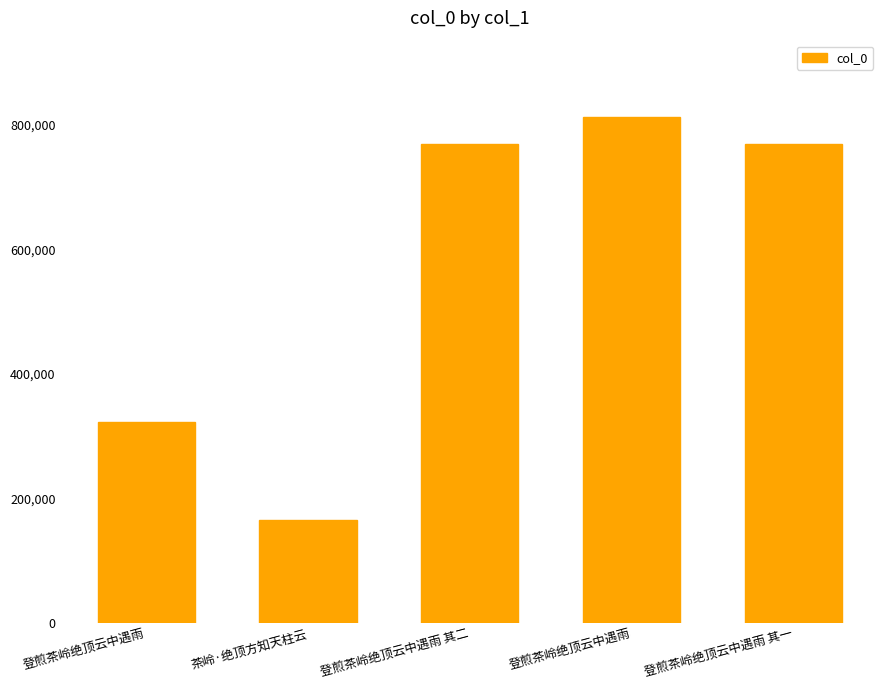

Does the chart contain stacked bars?

No